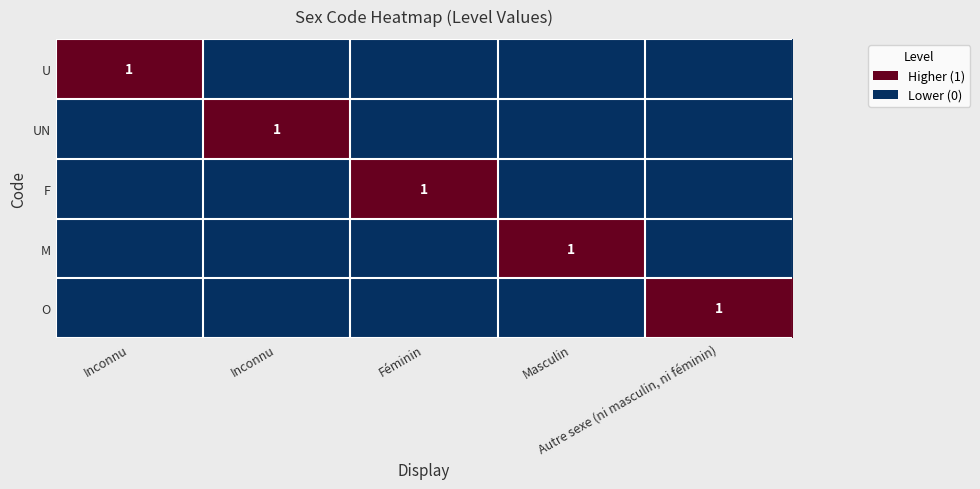

Which category has the lowest value in the O series?

Inconnu